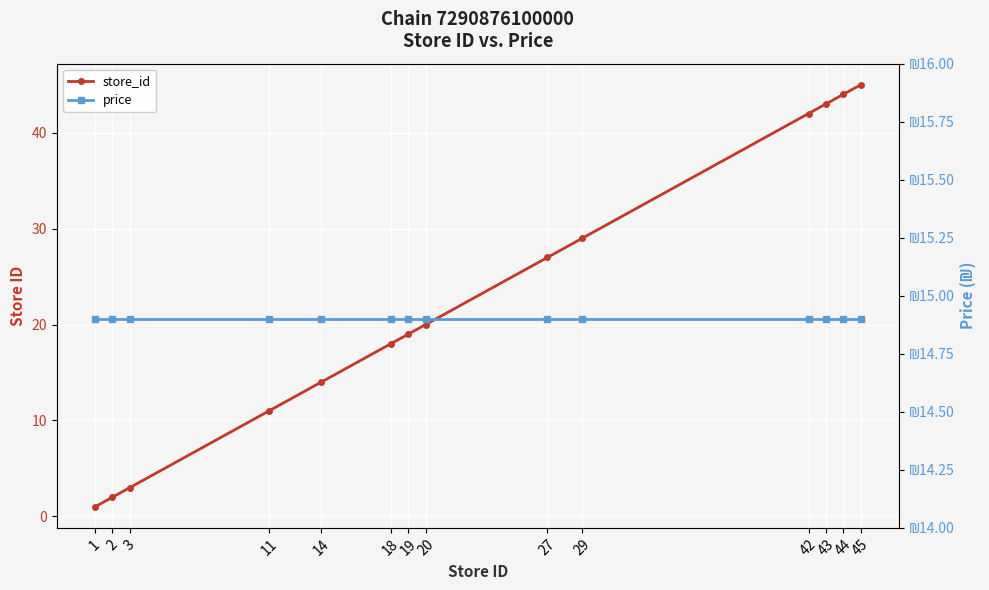

Does the chart display data point markers on the line(s)?

Yes